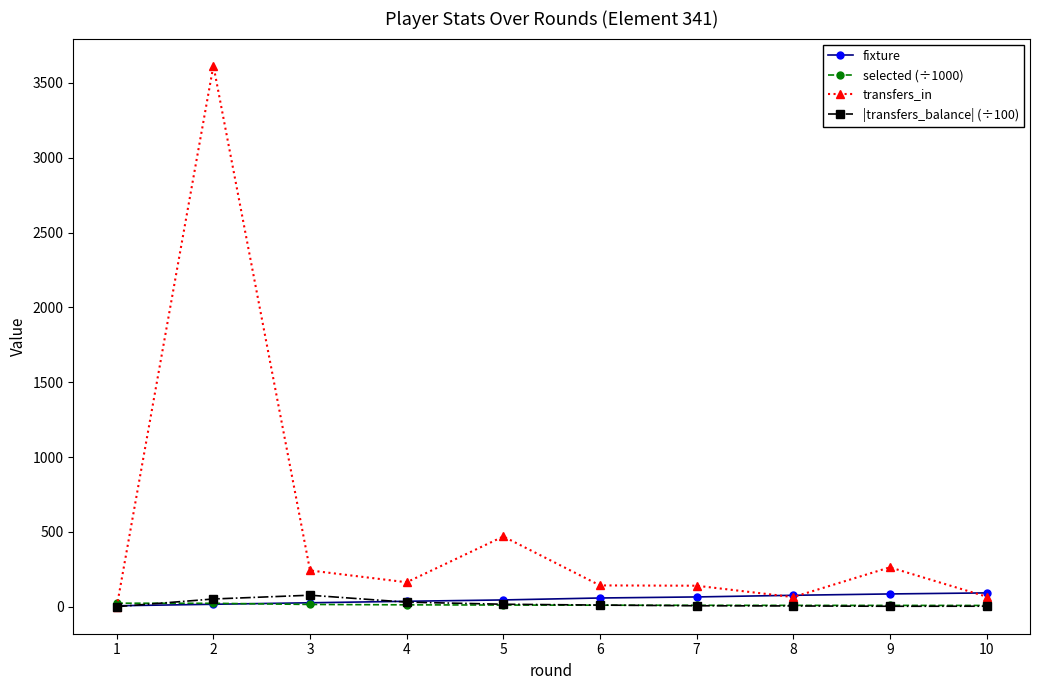

The value of transfers_in at 9 is 263.0. True or false?

True